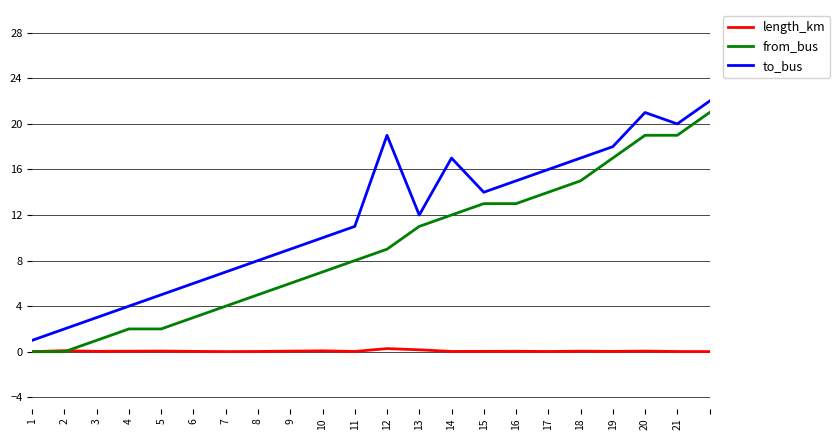

What is the highest value of the to_bus series?

22.0